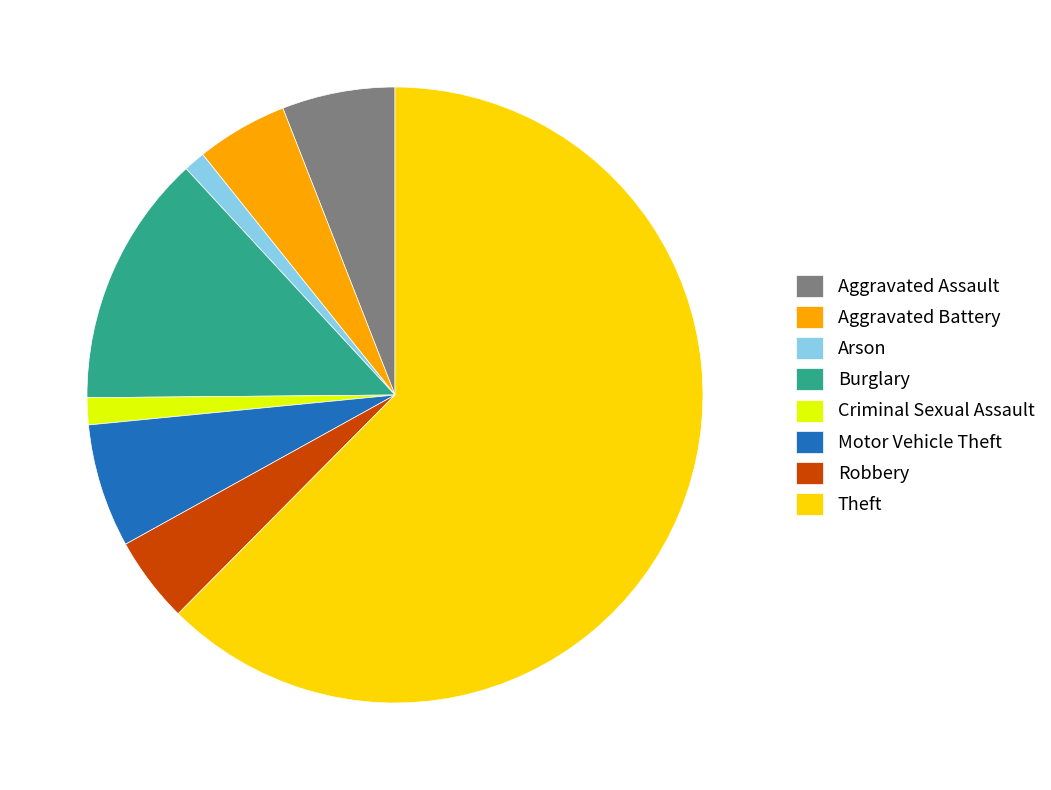

Which has a higher value, Burglary or Robbery?

Burglary